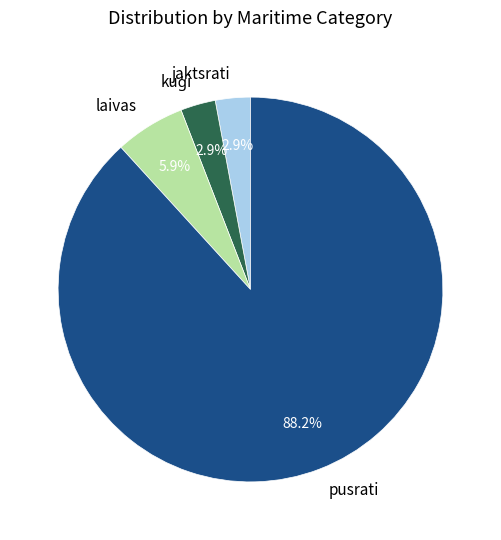

Which category has the biggest portion of the pie?

pusrati